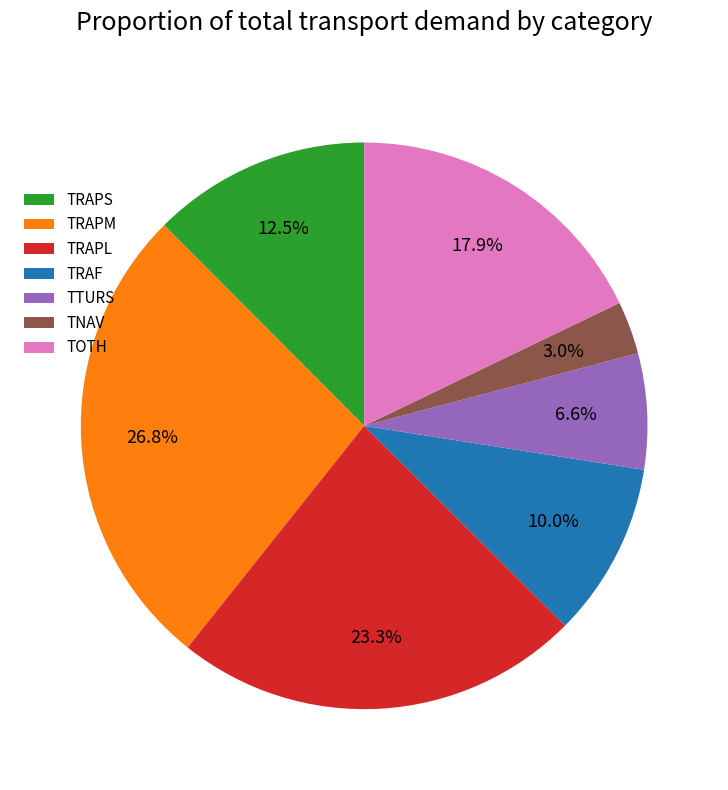

What is the ratio of the value at TRAPM to the value at TRAPS?

2.1